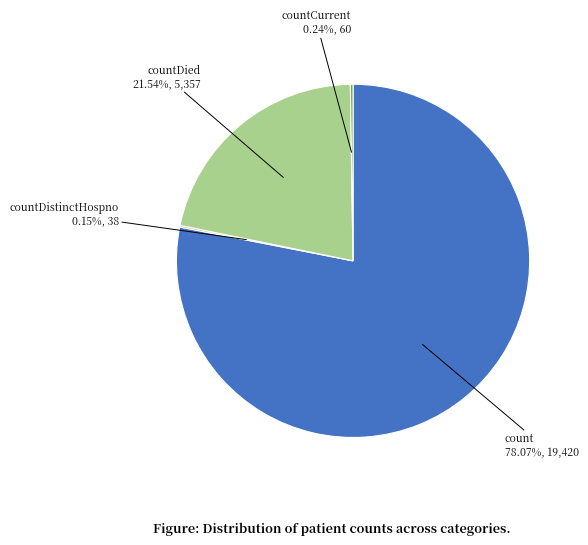

Does any single category account for the majority?

Yes